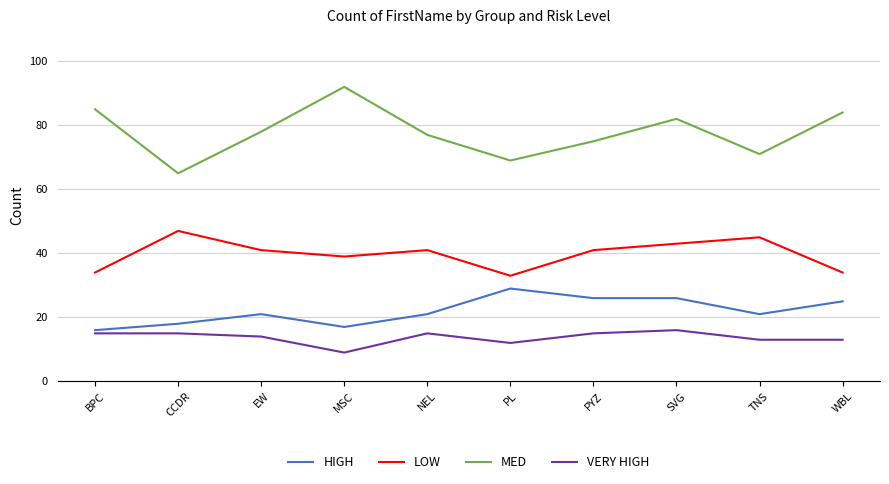

Is the value of MED at CCDR greater than the value of LOW at SVG?

Yes